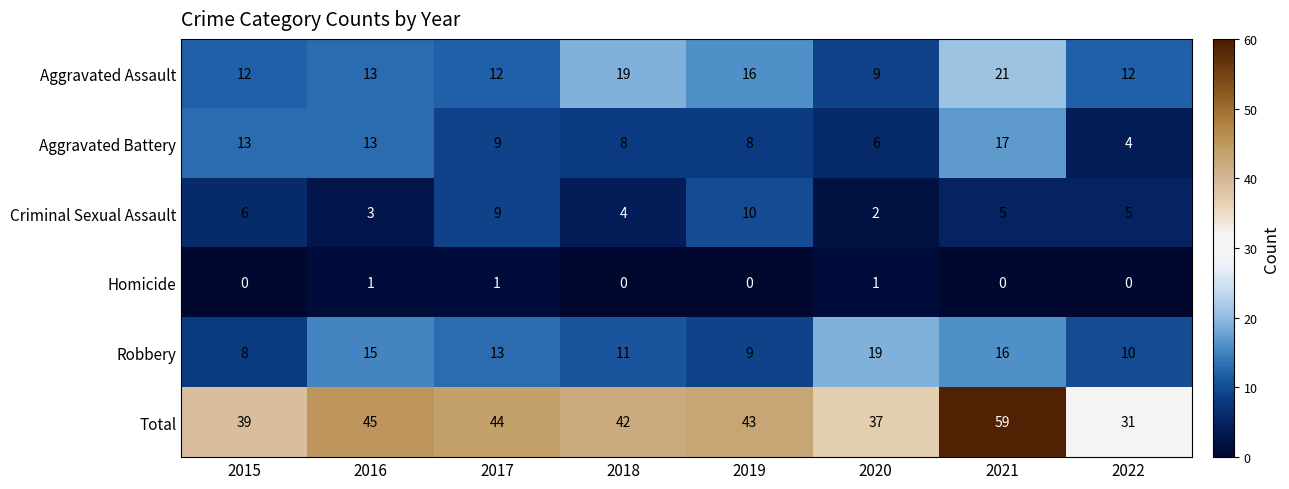

How many series are shown in this chart?

6